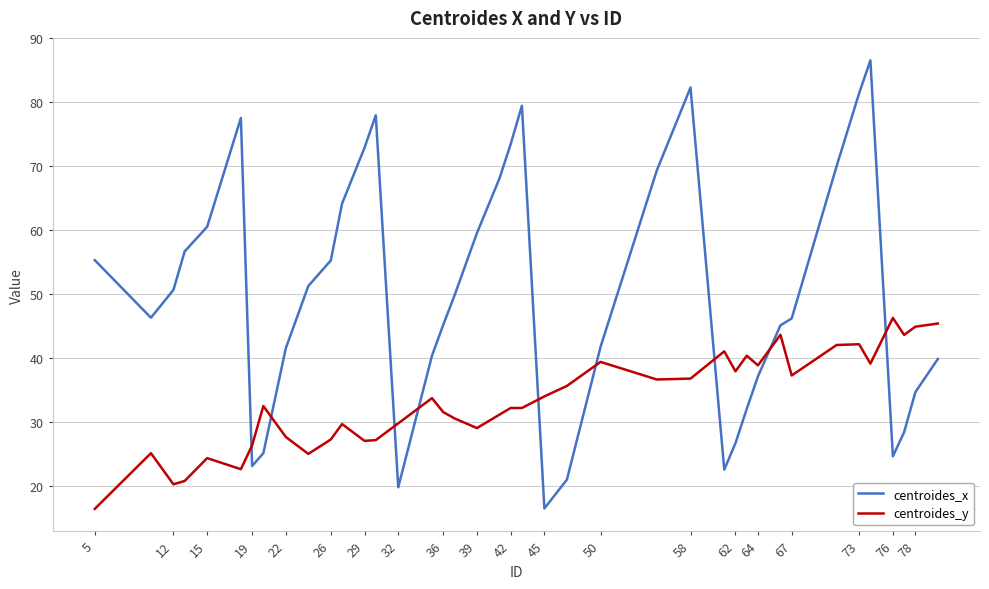

What is the difference between the maximum and minimum values in the centroides_x series?

70.1